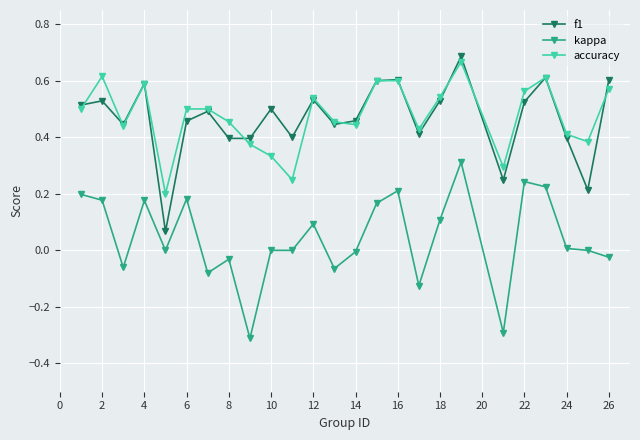

True or false: accuracy has more than 1 interior local peaks.

True